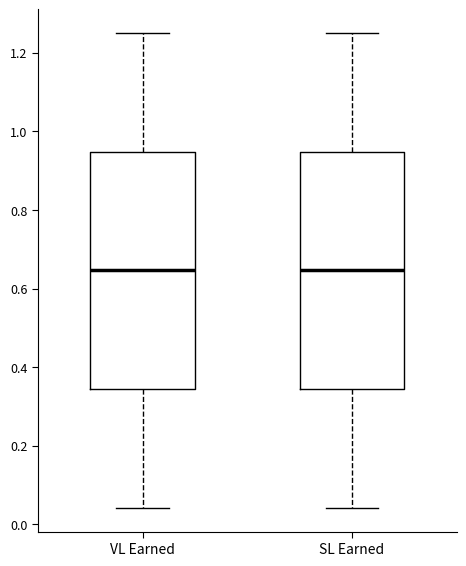

Reading left to right, read every box against the y-axis: the position of its median line, the range the box covers, and the ends of its whiskers. The values are not printed on the chart, so give them approximately, as read against the axis.

VL Earned: median 0.64, box 0.34 to 0.94, whiskers 0.04 to 1.26
SL Earned: median 0.64, box 0.34 to 0.94, whiskers 0.04 to 1.26